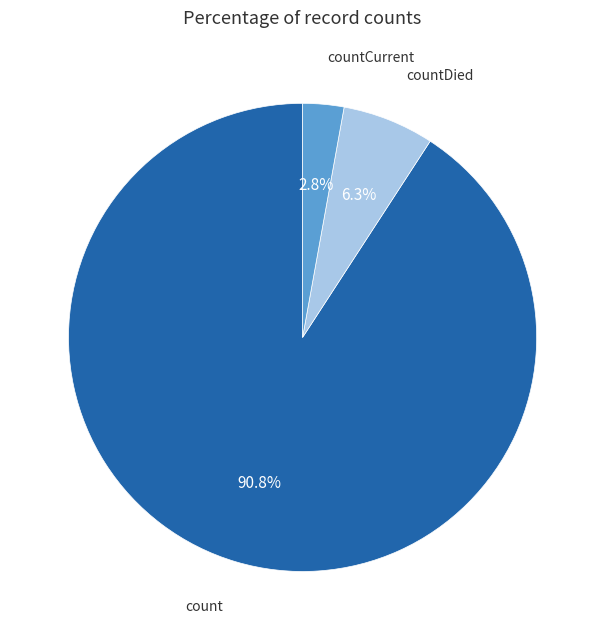

Which slice is the smallest?

countCurrent